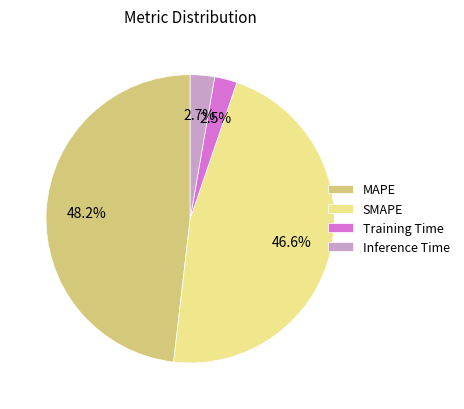

Combined, what portion of the pie is Inference Time and SMAPE?

49.3%